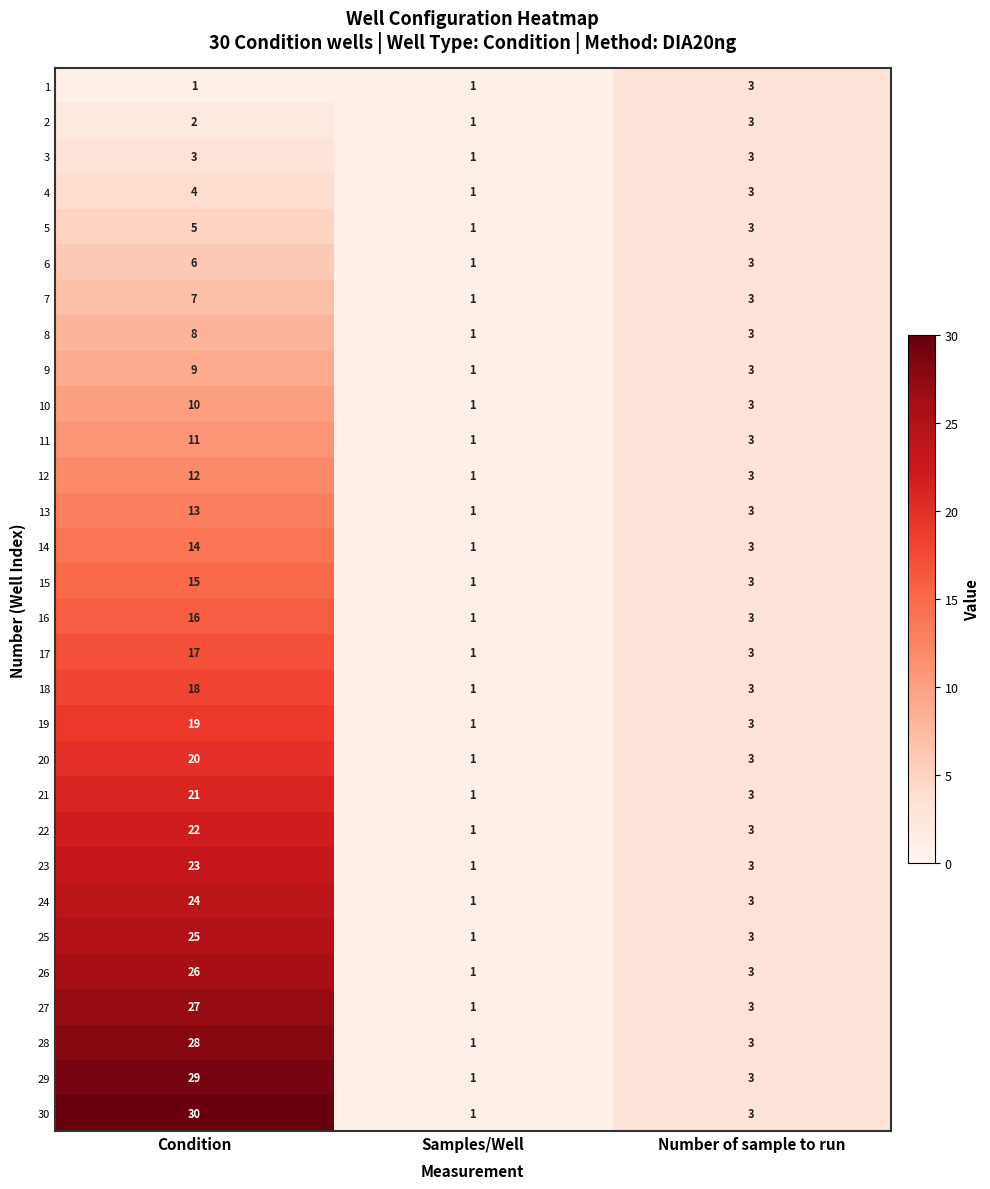

True or false: 26 has a value of 26 at Condition.

True